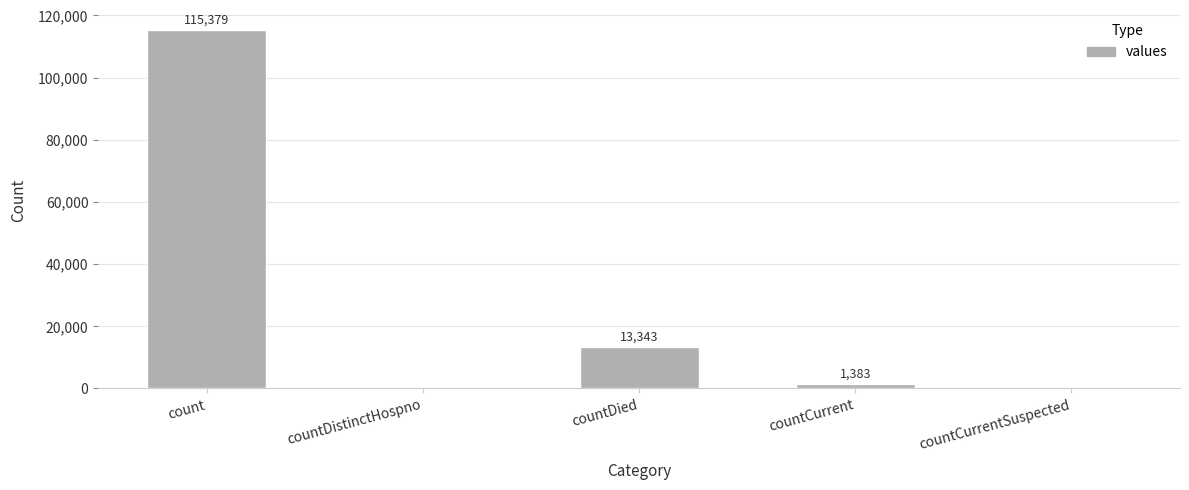

The value at countCurrent is 1383. True or false?

True